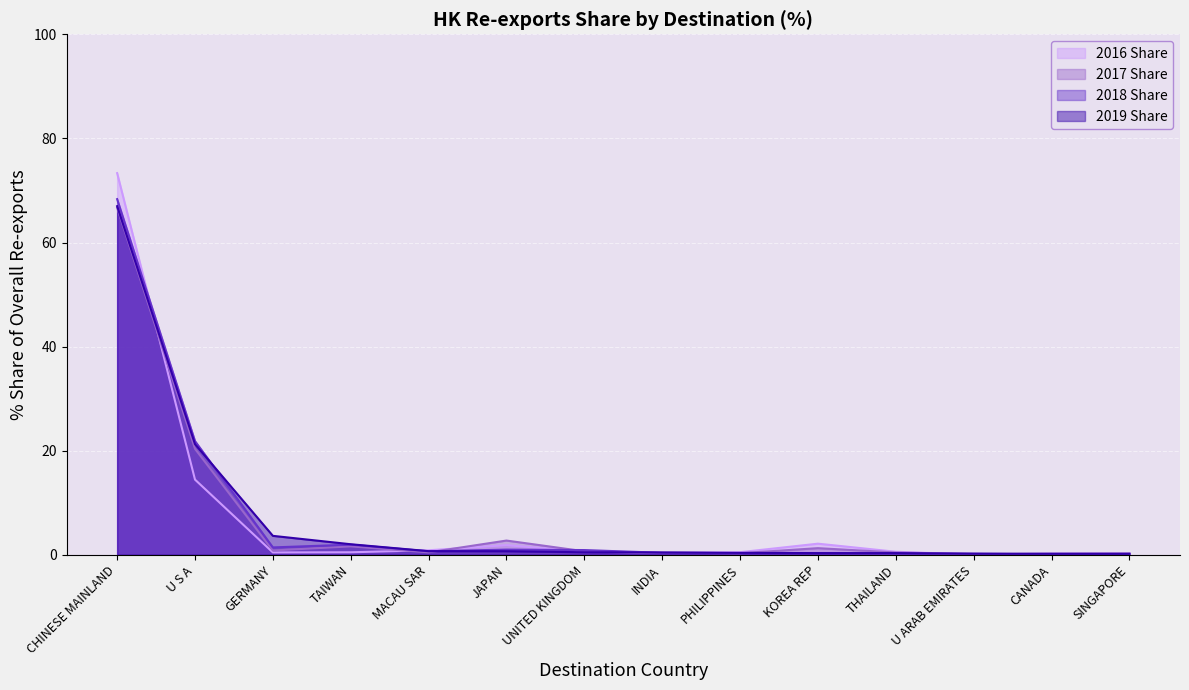

At which category is the sum across all series the highest?

CHINESE MAINLAND